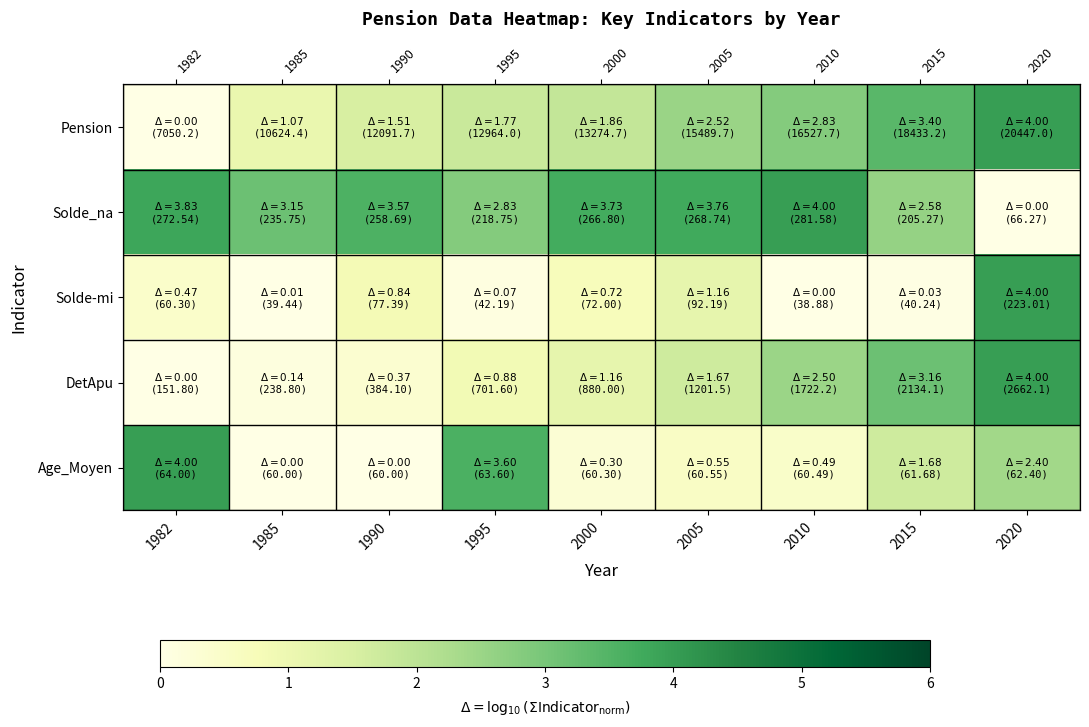

Which category has the highest value in the Age_Moyen series?

1982